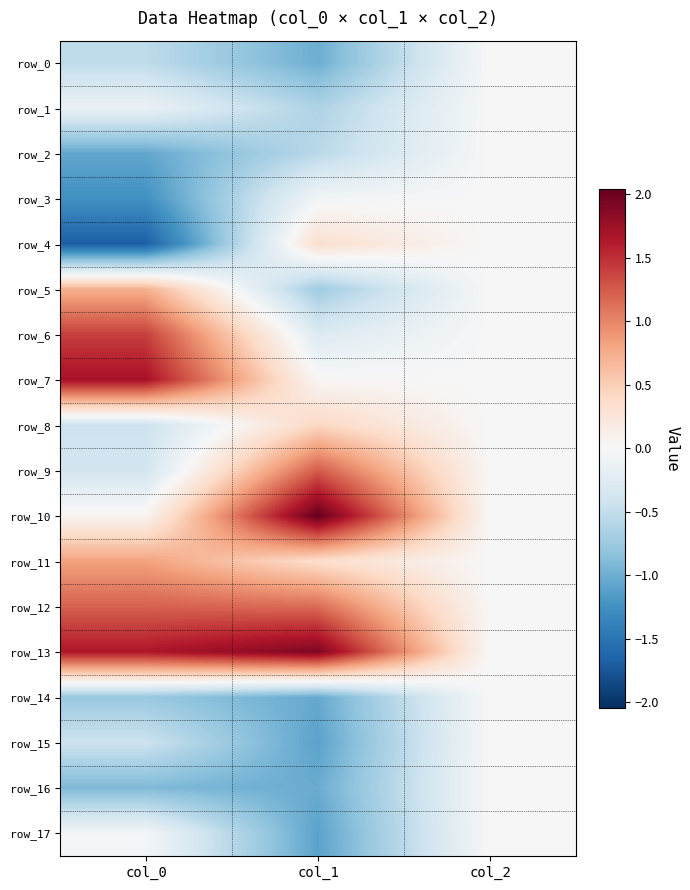

Reading right to left, what are all the values shown in this chart?

row_0: col_2=0.0	col_1=-1.0	col_0=-0.5
row_1: col_2=0.0	col_1=-0.6	col_0=-0.1
row_2: col_2=0.0	col_1=-0.6	col_0=-1.1
row_3: col_2=0.0	col_1=-0.1	col_0=-1.2
row_4: col_2=0.0	col_1=0.3	col_0=-1.7
row_5: col_2=0.0	col_1=-0.7	col_0=0.7
row_6: col_2=0.0	col_1=-0.3	col_0=1.4
row_7: col_2=0.0	col_1=0.0	col_0=1.7
row_8: col_2=0.0	col_1=0.4	col_0=-0.4
row_9: col_2=0.0	col_1=1.2	col_0=-0.4
row_10: col_2=0.0	col_1=2.0	col_0=0.1
row_11: col_2=0.0	col_1=0.4	col_0=0.8
row_12: col_2=0.0	col_1=1.2	col_0=1.2
row_13: col_2=0.0	col_1=1.9	col_0=1.6
row_14: col_2=0.0	col_1=-1.0	col_0=-0.8
row_15: col_2=0.0	col_1=-1.1	col_0=-0.4
row_16: col_2=0.0	col_1=-1.0	col_0=-0.9
row_17: col_2=0.0	col_1=-1.1	col_0=-0.0